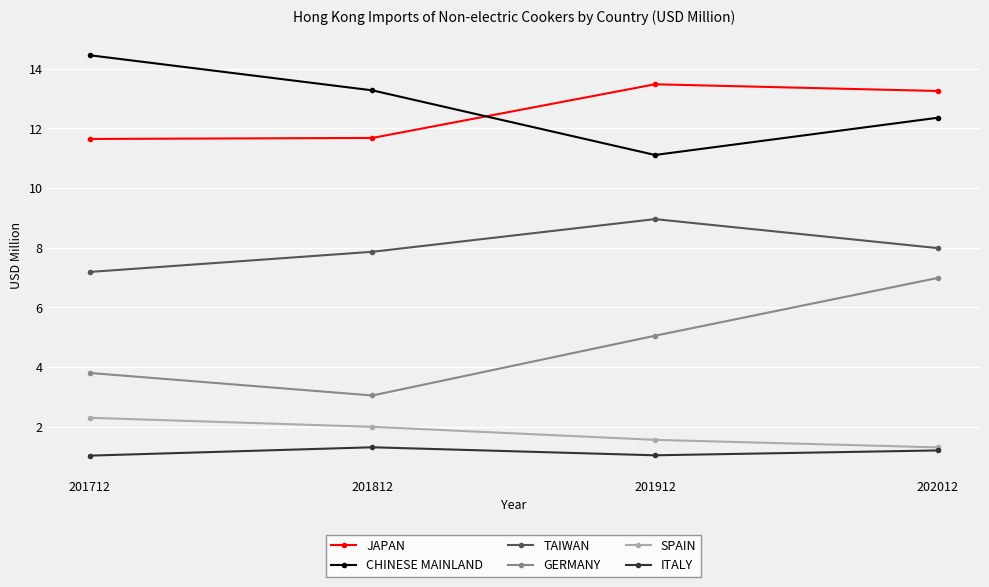

What is the sum of the TAIWAN values at 201812 and 202012?

15.9